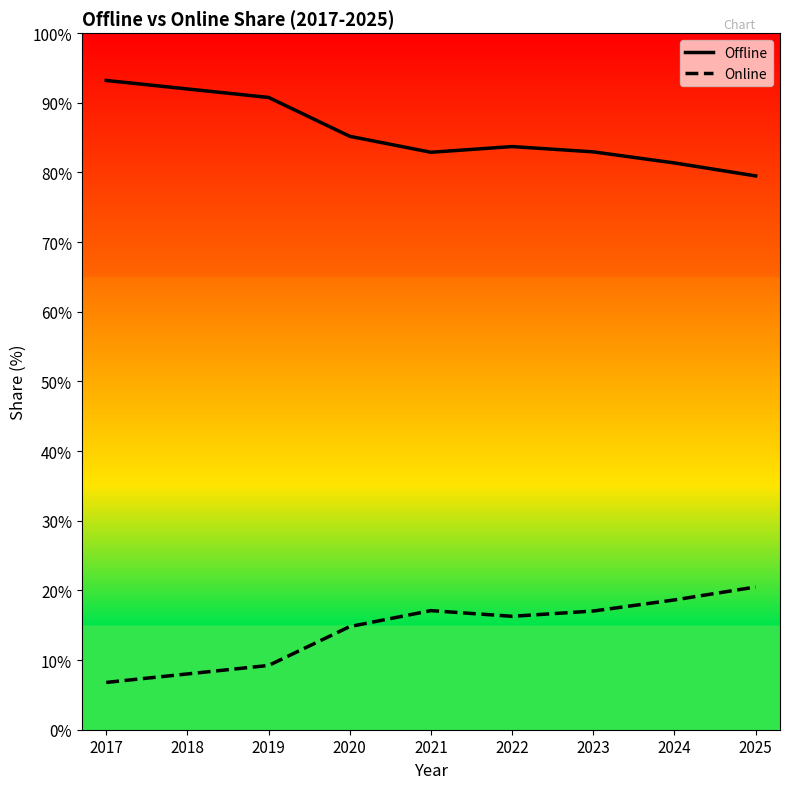

True or false: Offline has more than 1 interior local peaks.

False